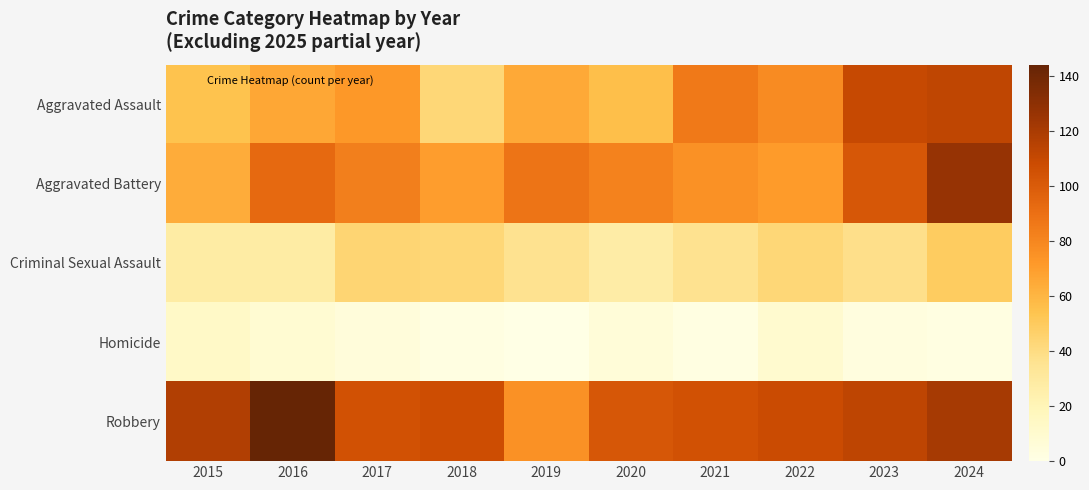

At which category is the sum across all series the highest?

2024